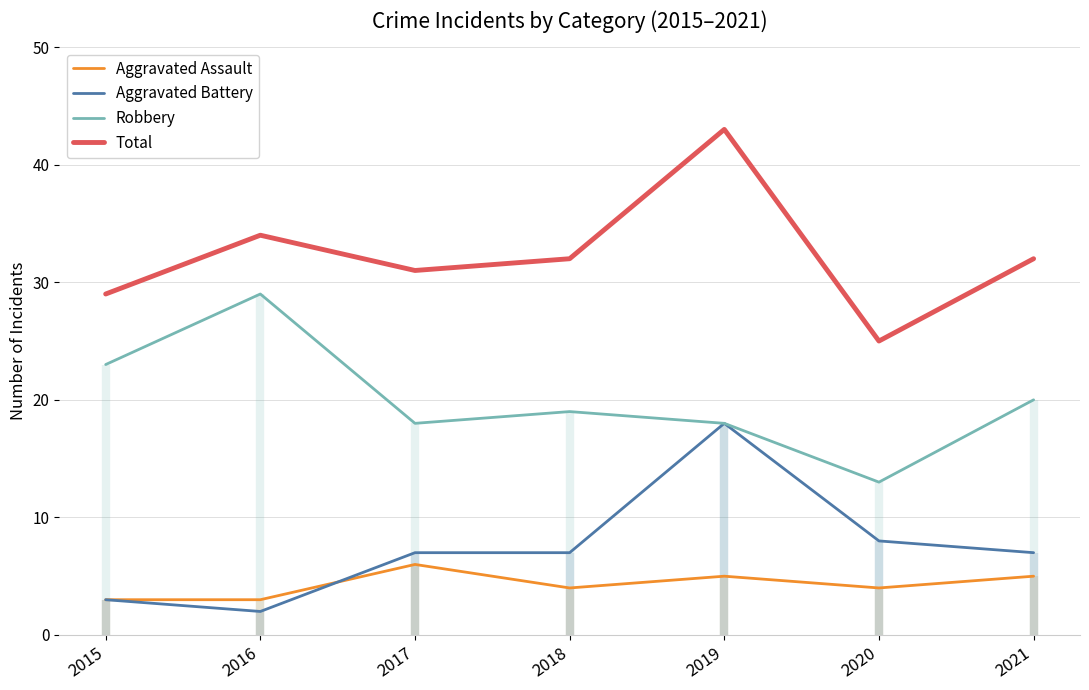

Where is the first local maximum for Total?

2016